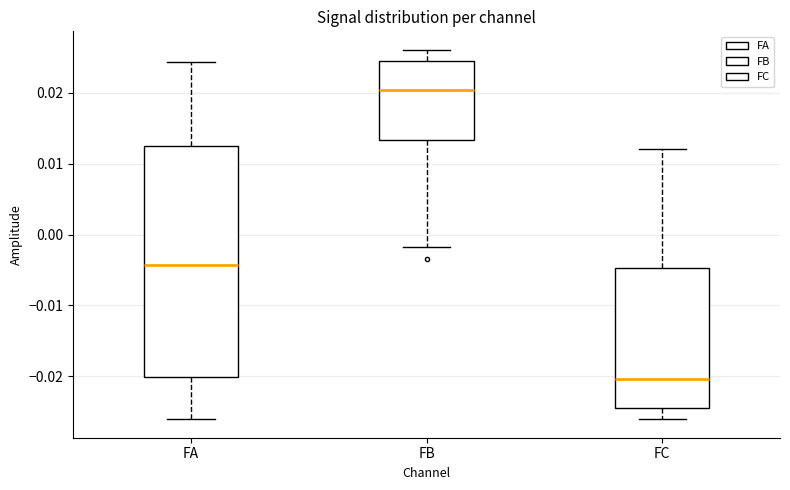

Reading left to right, transcribe this box plot: for each box, give where its median line is, the range the box spans, and where its two whiskers end, as read against the y-axis. The values are not printed on the chart, so give them approximately, as read against the axis.

FA: median -0.004, box -0.020 to 0.012, whiskers -0.026 to 0.024
FB: median 0.020, box 0.013 to 0.025, whiskers -0.002 to 0.026
FC: median -0.020, box -0.025 to -0.005, whiskers -0.026 to 0.012